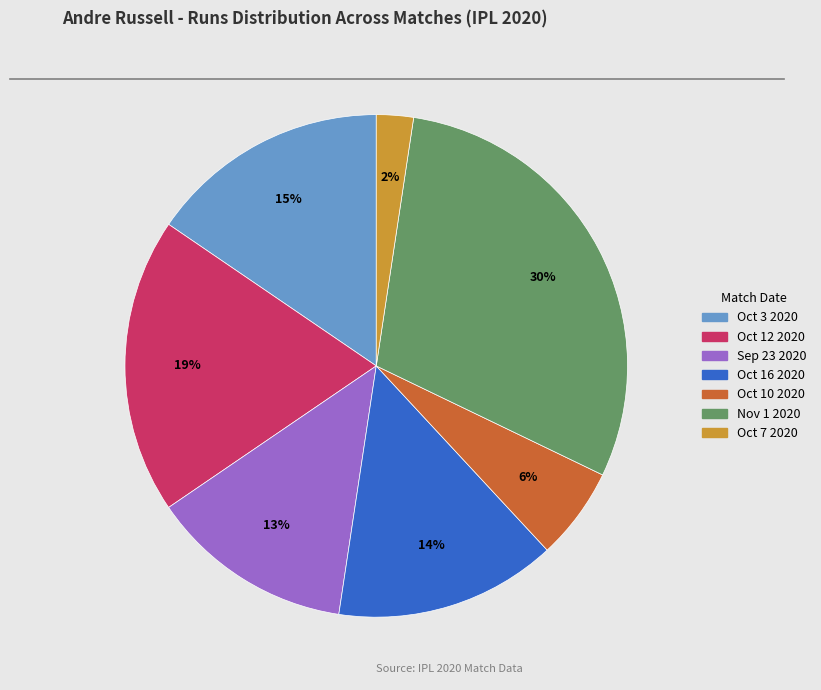

What percentage is the Sep 23 2020 slice, to the nearest percent?

13%